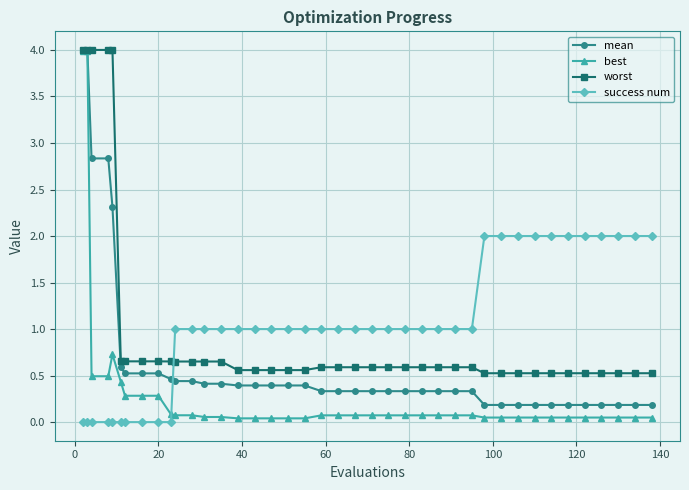

What is the maximum value for worst?

4.0